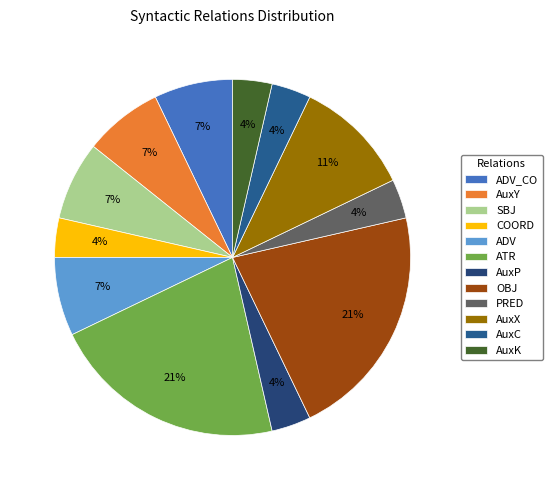

Rank the categories by value from highest to lowest.

ATR, OBJ, AuxX, ADV_CO, AuxY, SBJ, ADV, COORD, AuxP, PRED, AuxC, AuxK